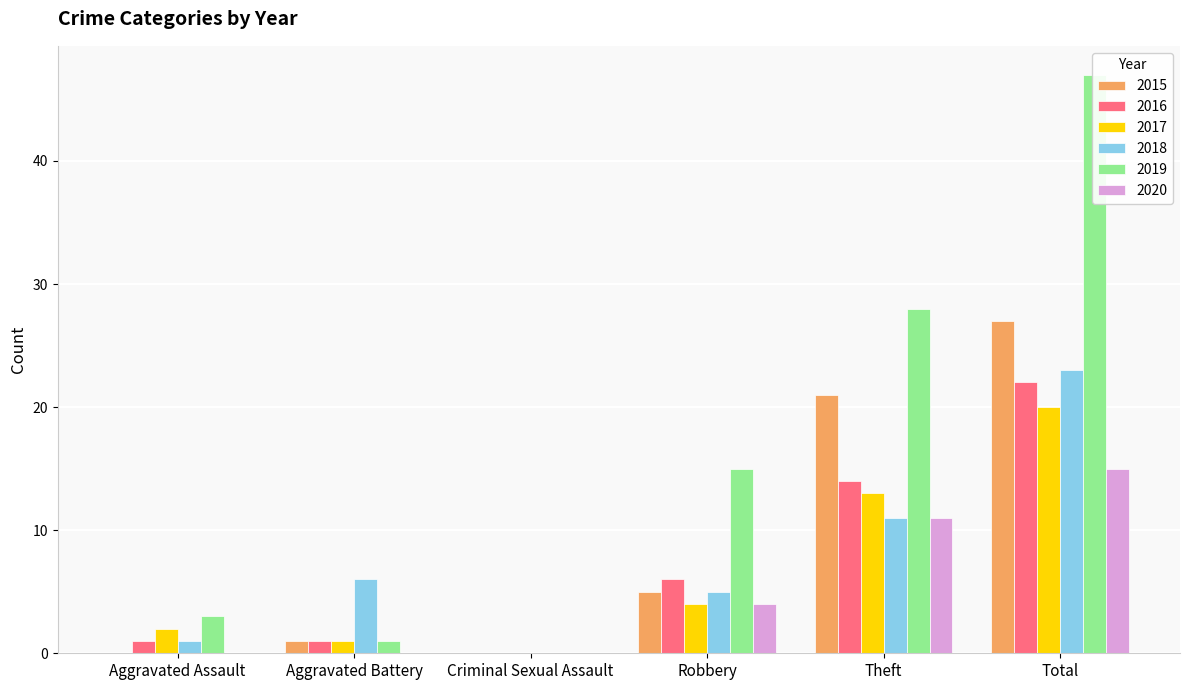

At which category is the sum across all series the highest?

Total